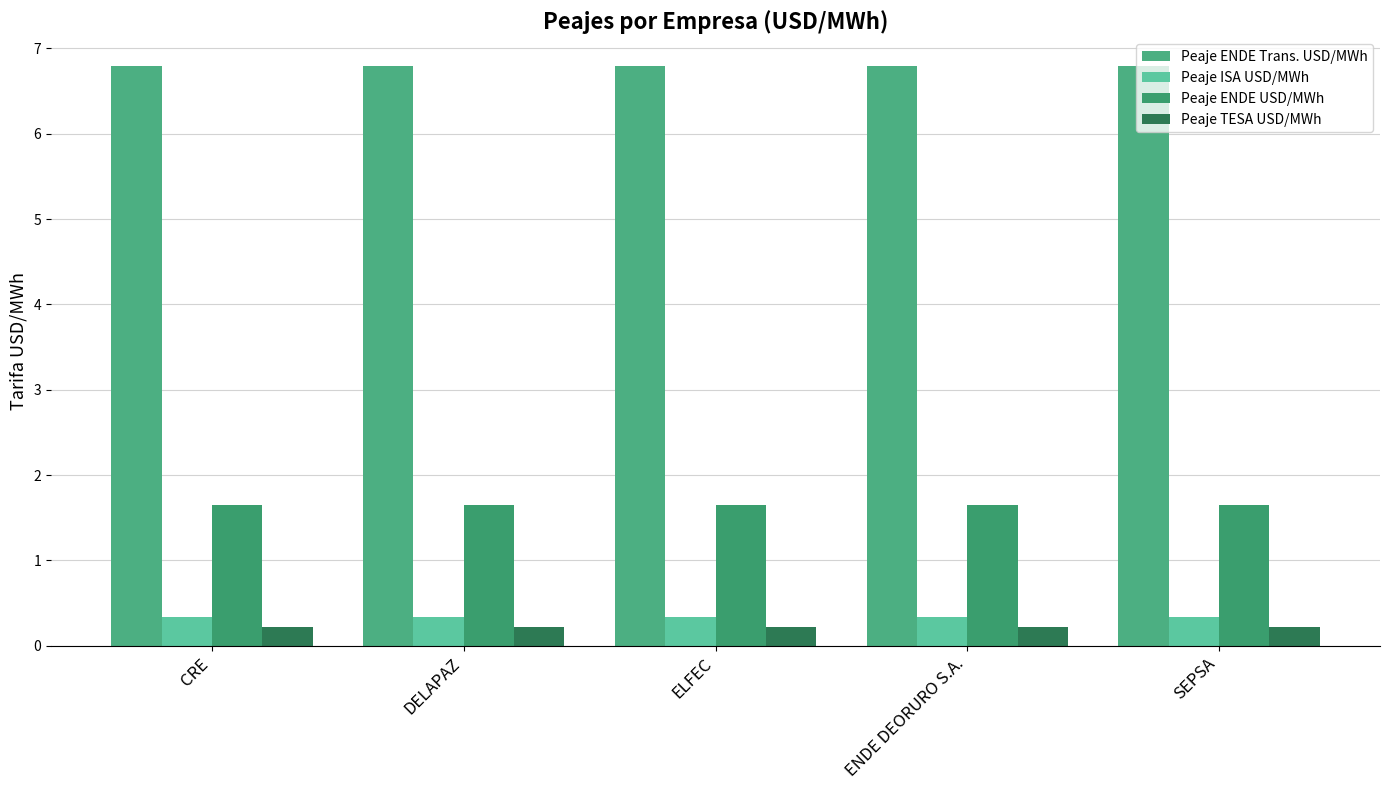

Does the chart contain stacked bars?

No